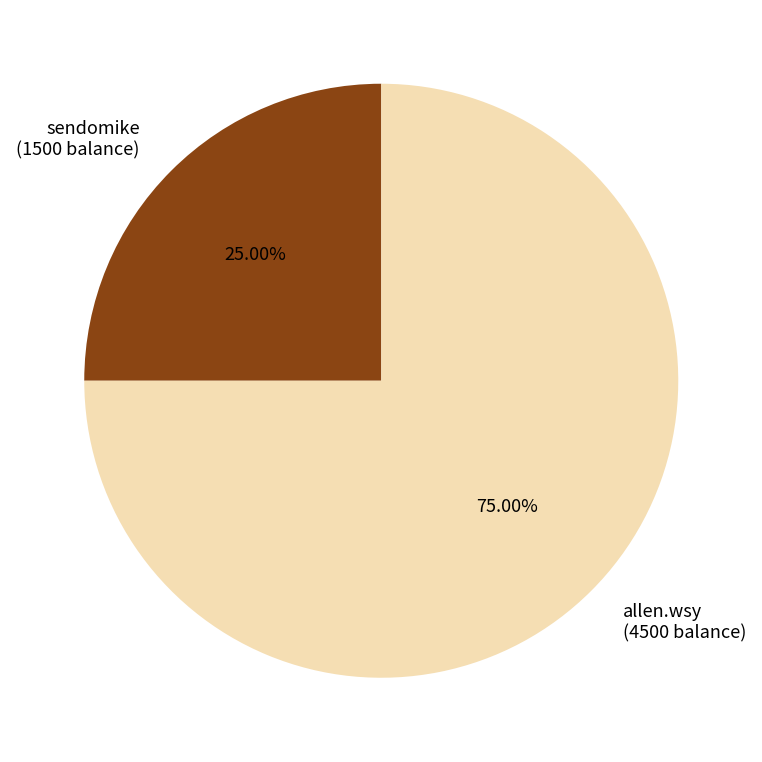

Which has a higher value, allen.wsy or sendomike?

allen.wsy